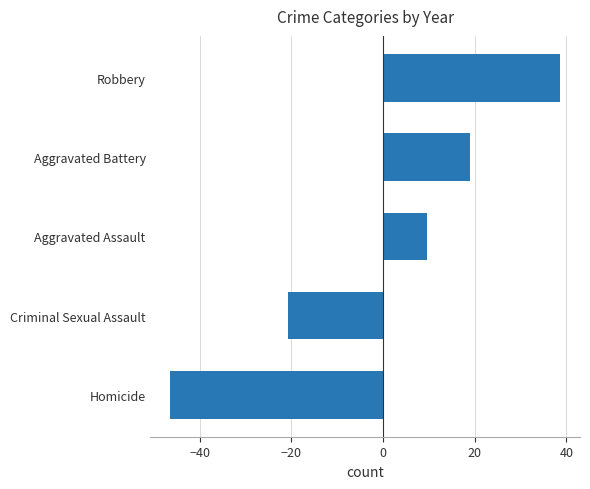

The value at Aggravated Assault is 9.5. True or false?

True